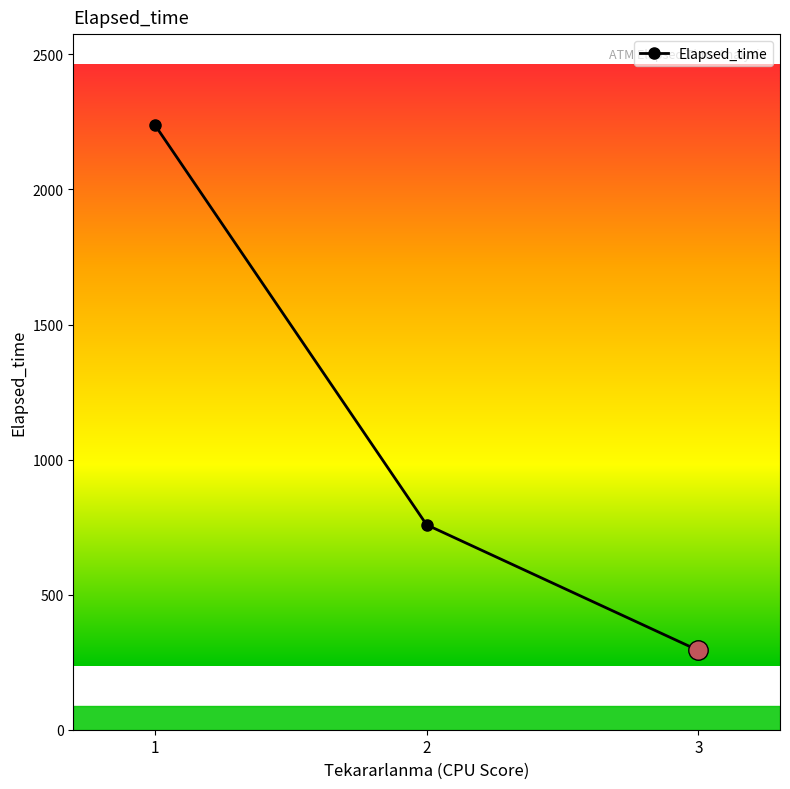

Is this an area chart (filled region under the line)?

No